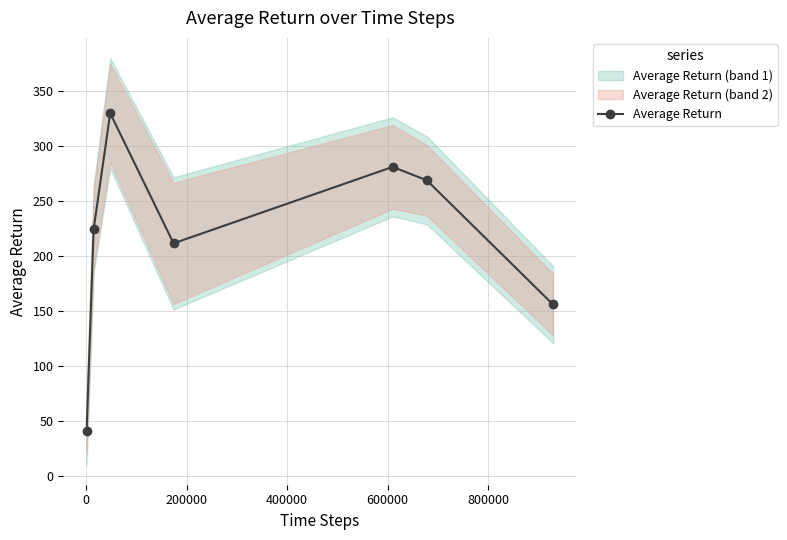

What is the maximum value shown in the chart?

329.5